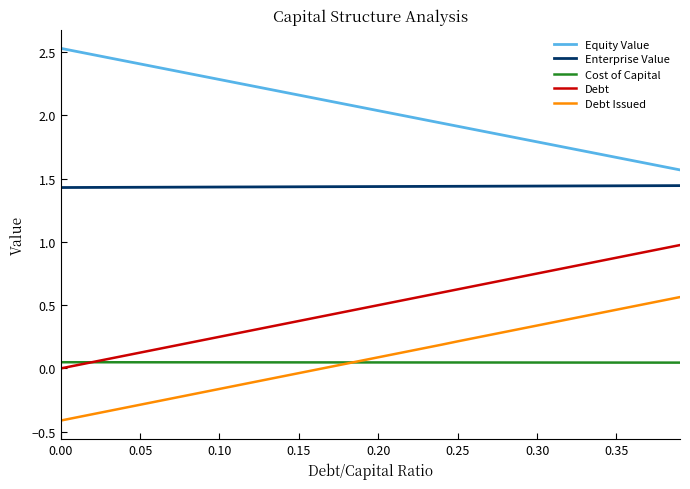

True or false: Equity Value and Enterprise Value cross at least once.

False